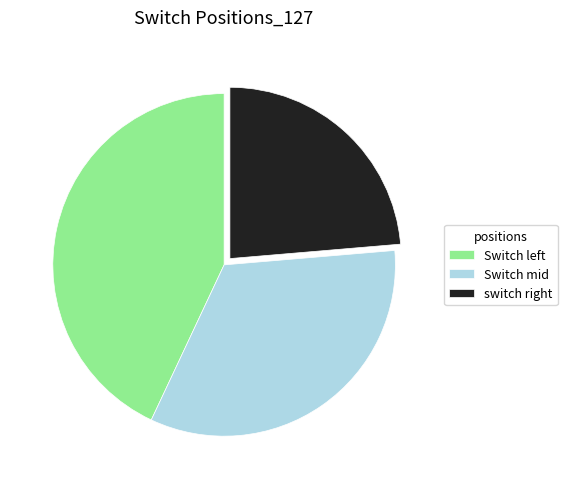

What is the largest slice in the pie chart?

Switch left